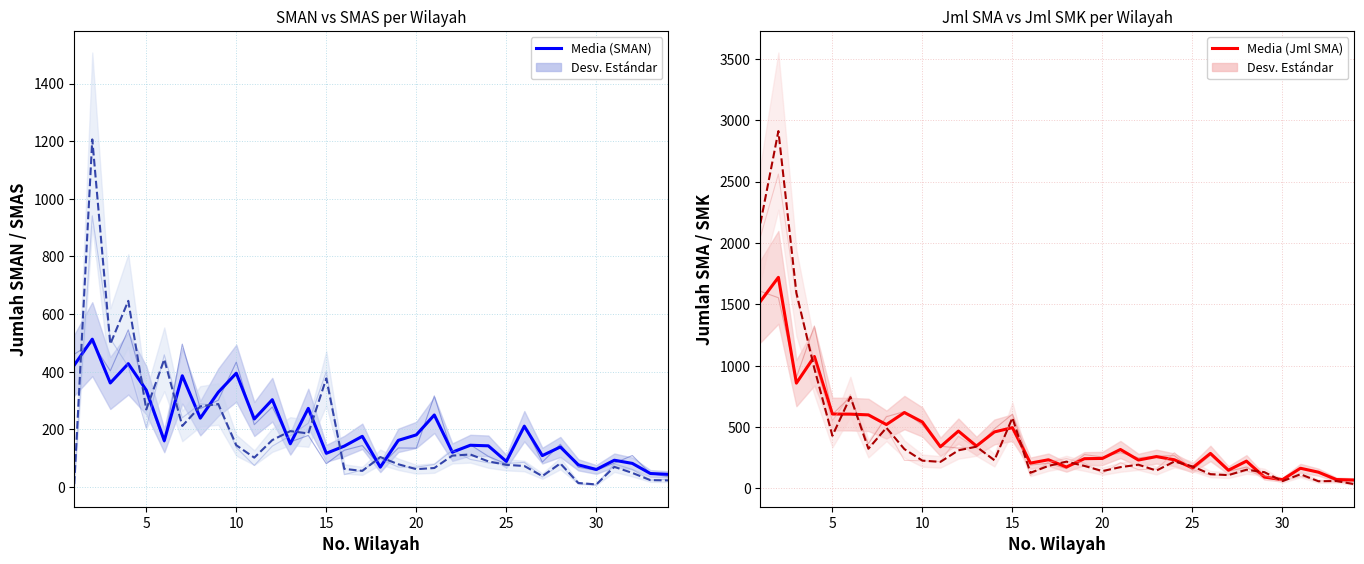

What is the maximum value for Media (Jml SMK)?

2911